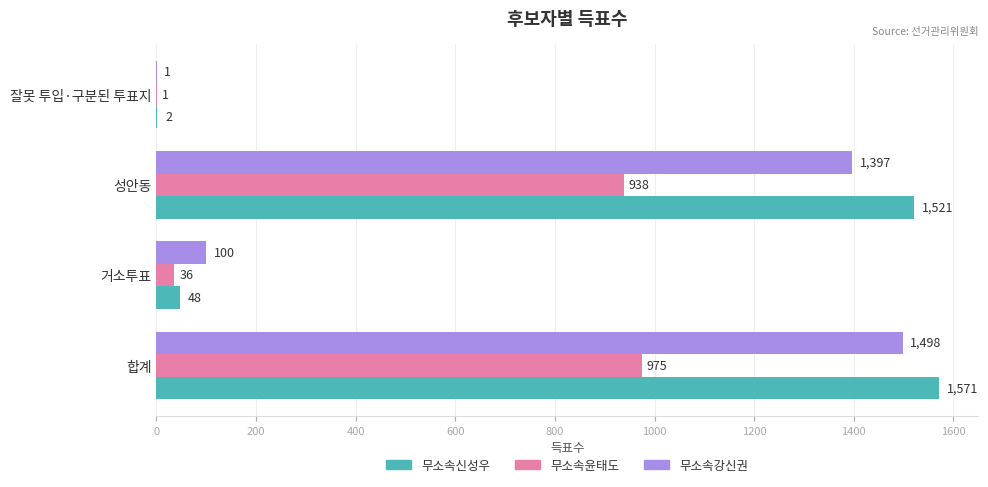

Which series has the largest total across all categories?

무소속신성우